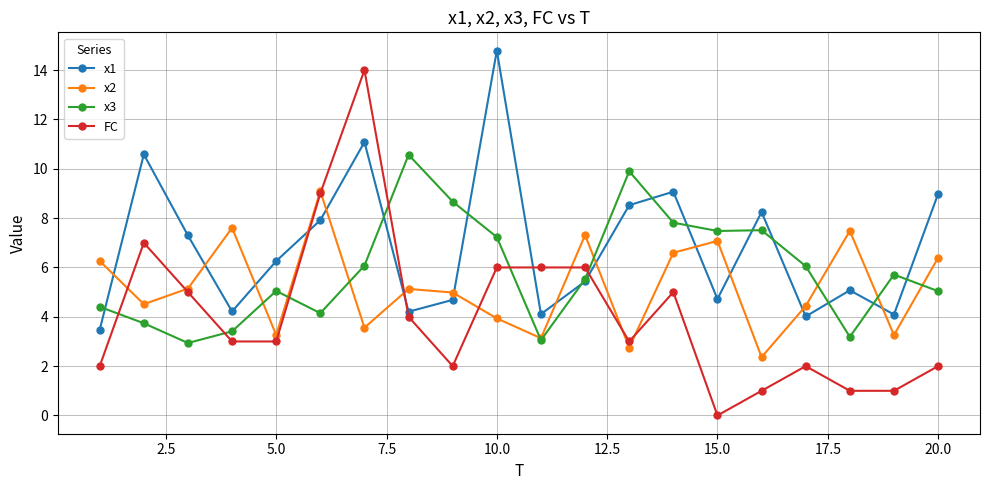

What is the value of the x3 point at the 9th from the left?

8.7